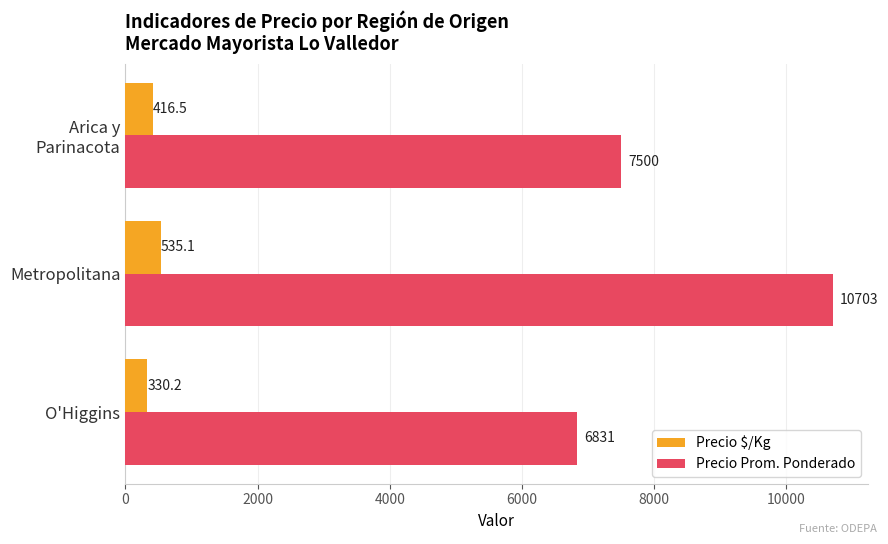

What value does the Precio $/Kg series have at Metropolitana?

535.1